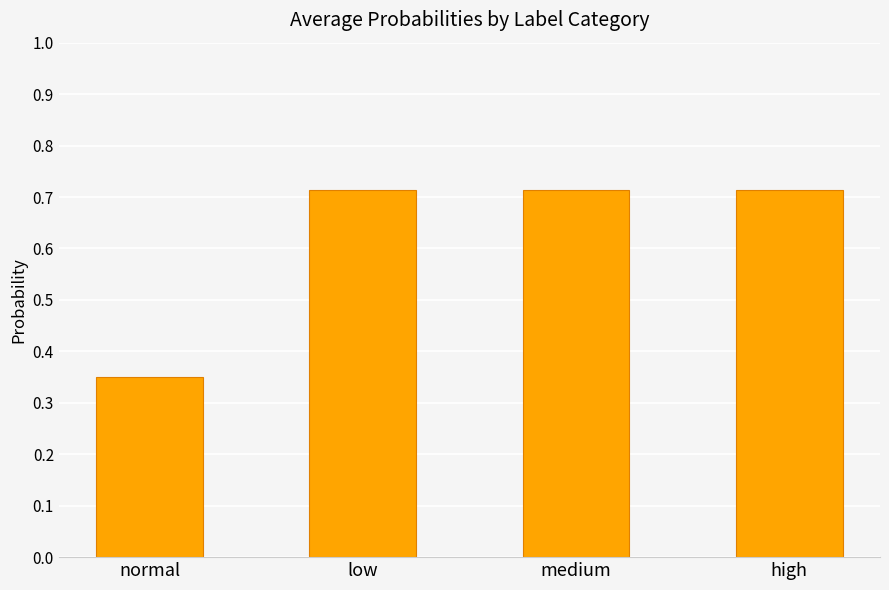

What is the change in value from normal to medium?

+0.4